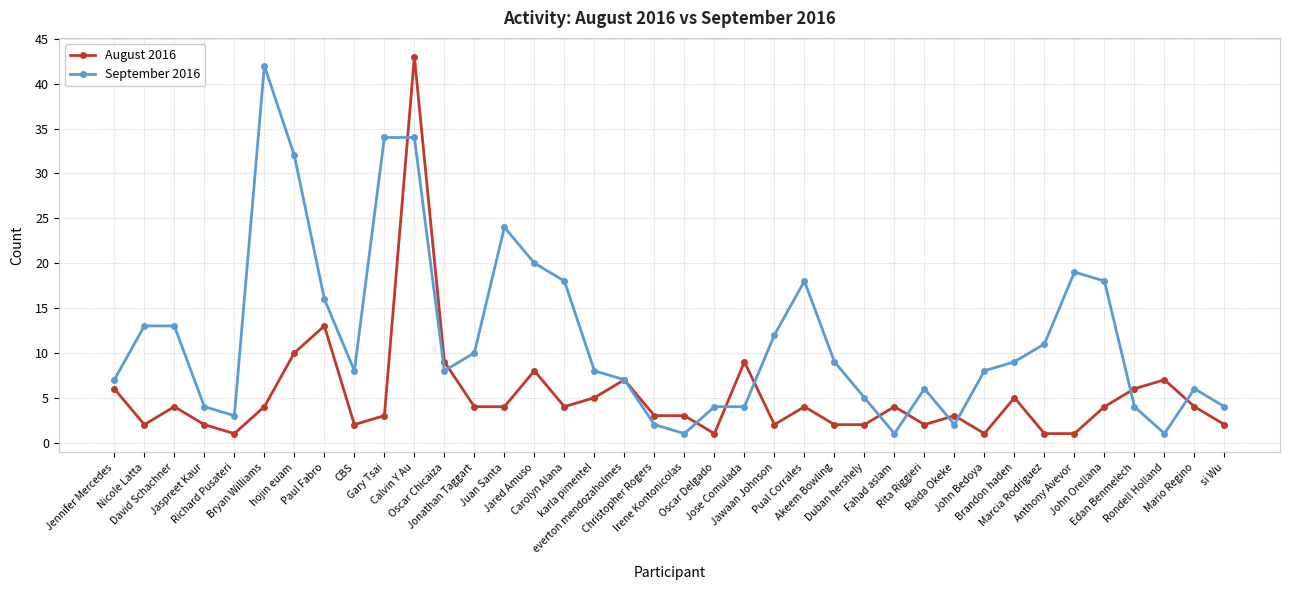

List the series in order of their peak value, lowest first.

September 2016, August 2016